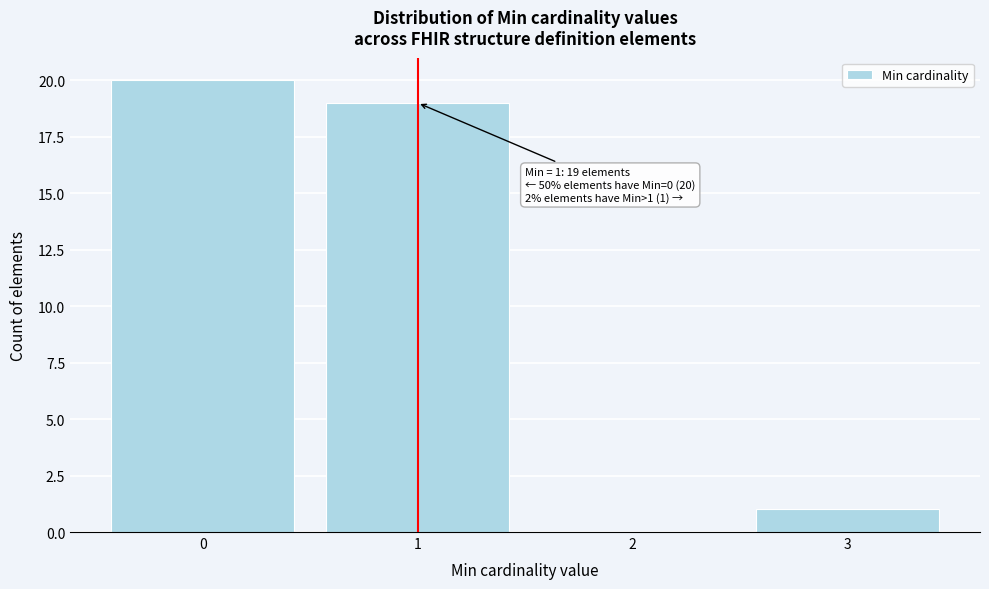

Which range on the x-axis has the tallest bar?

-0.5 to 0.5